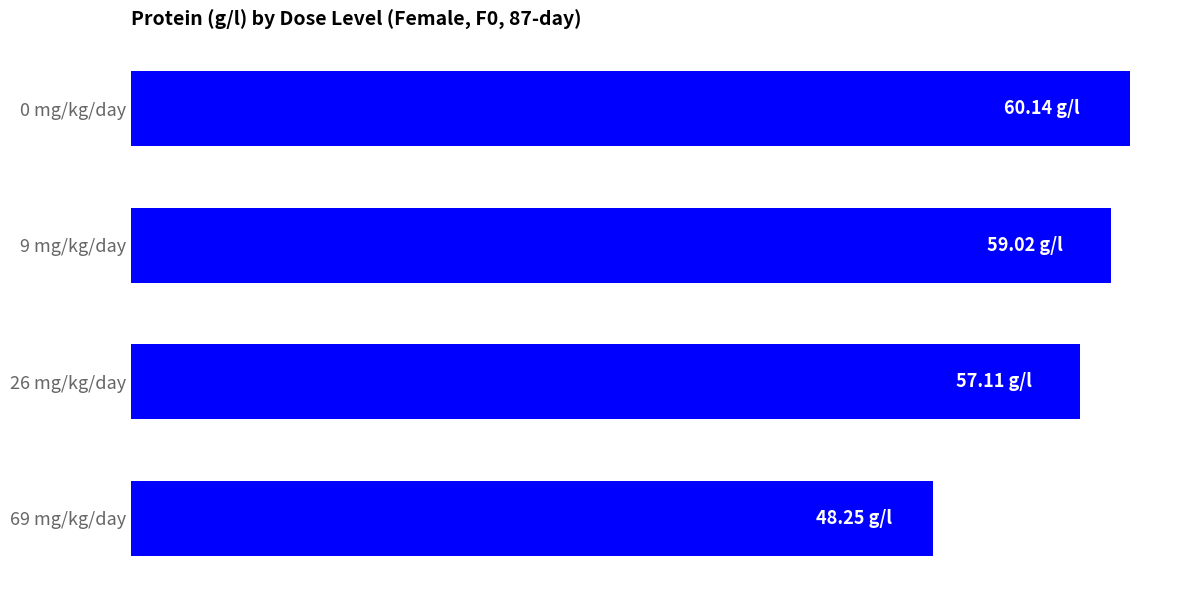

Rank the categories by value from highest to lowest.

0 mg/kg/day, 9 mg/kg/day, 26 mg/kg/day, 69 mg/kg/day